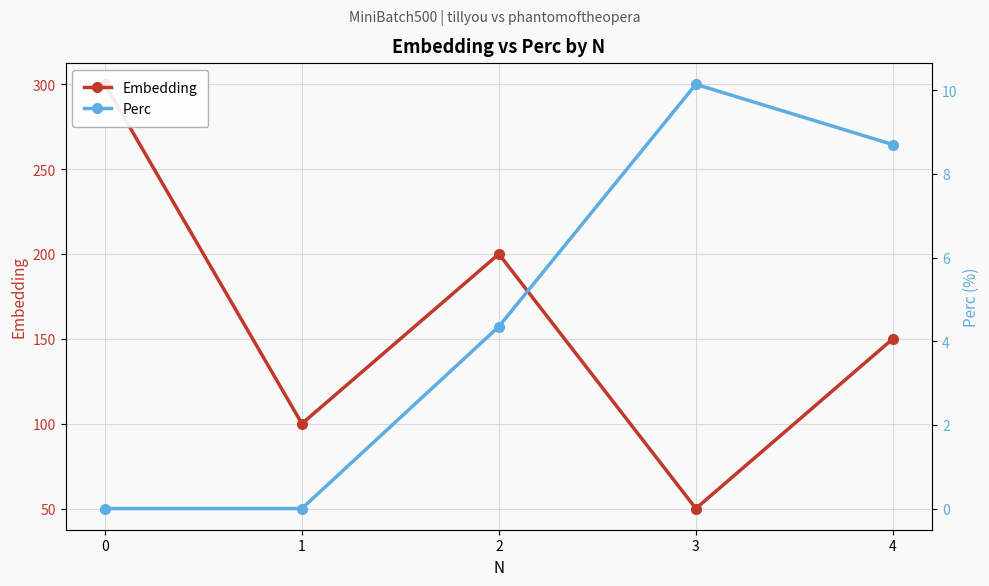

How many lines are shown in the chart?

2